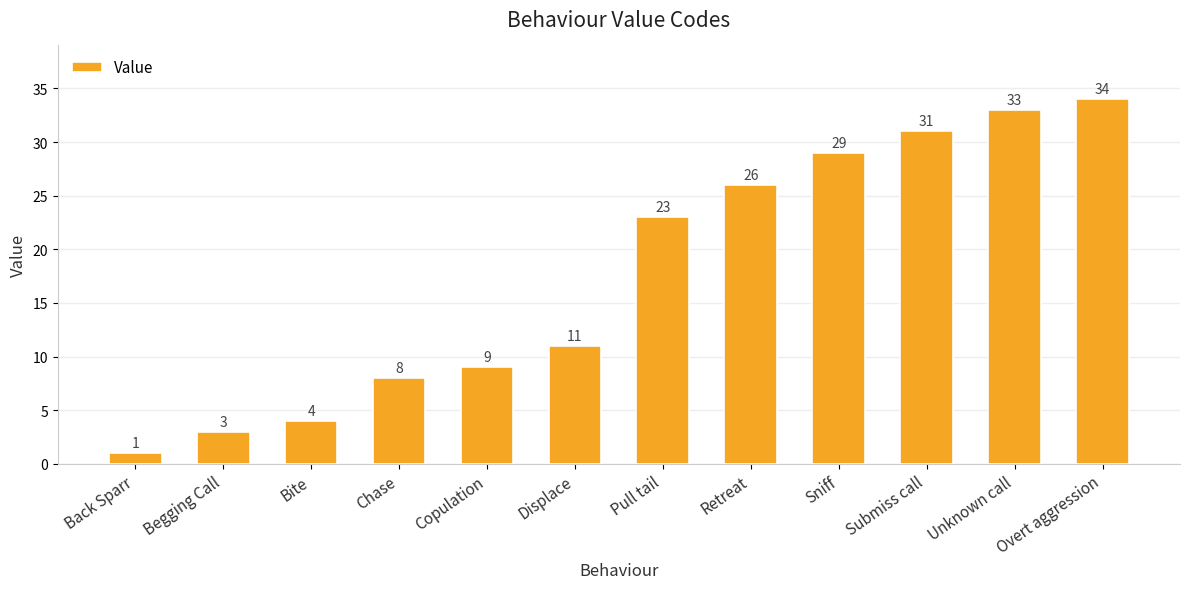

What is the approximate value at Retreat, to the nearest 10?

30